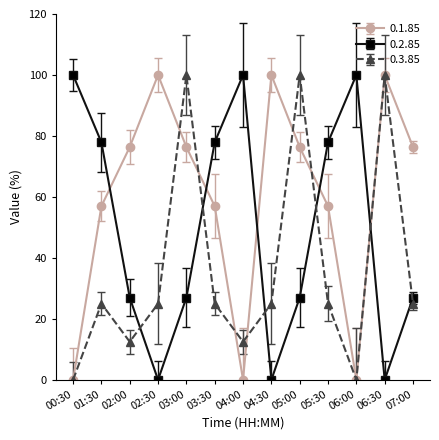

Is the value of 0.3.85 at 02:30 greater than the value of 0.2.85 at 05:30?

No